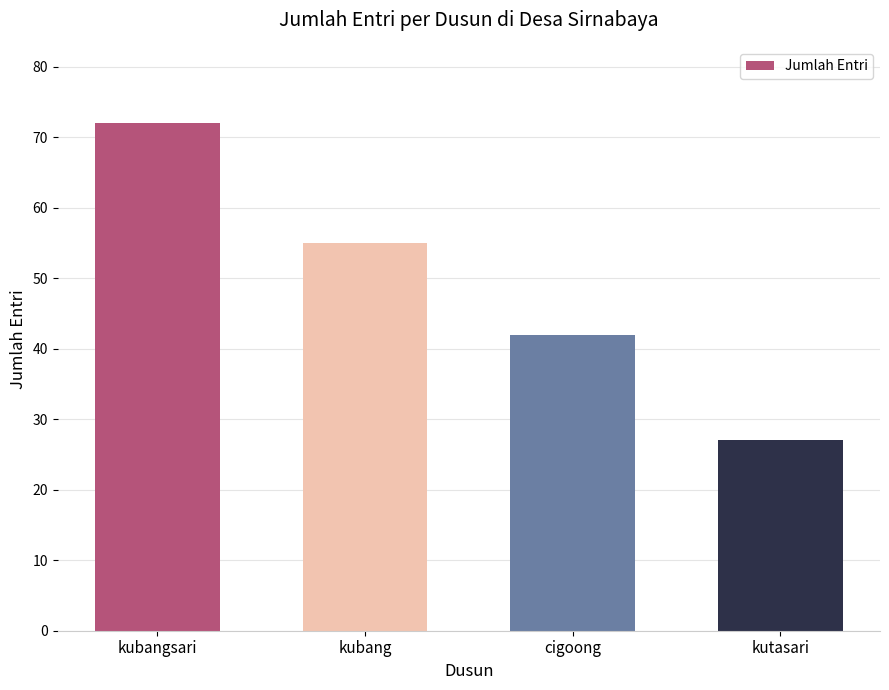

Does the chart contain stacked bars?

No